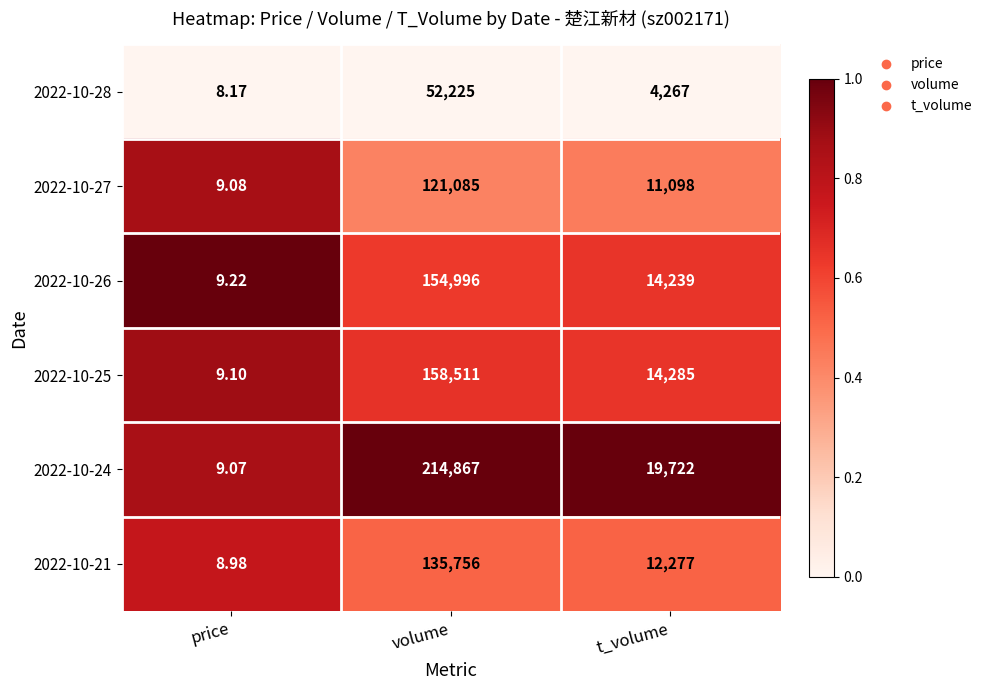

At which label is 2022-10-21 closest to 67882?

t_volume